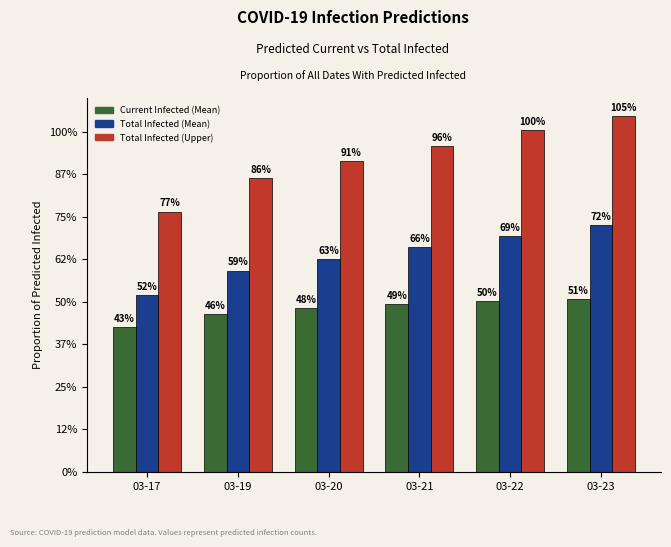

Are the bars horizontal?

No